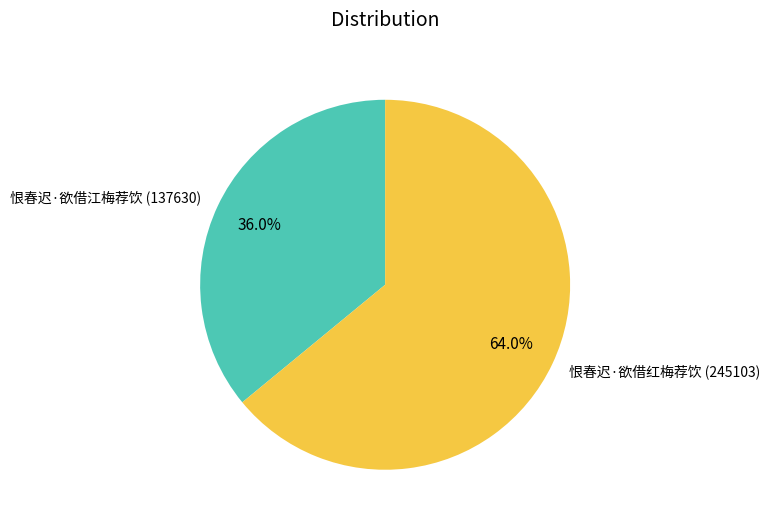

Which category has the smallest portion of the pie?

恨春迟·欲借江梅荐饮